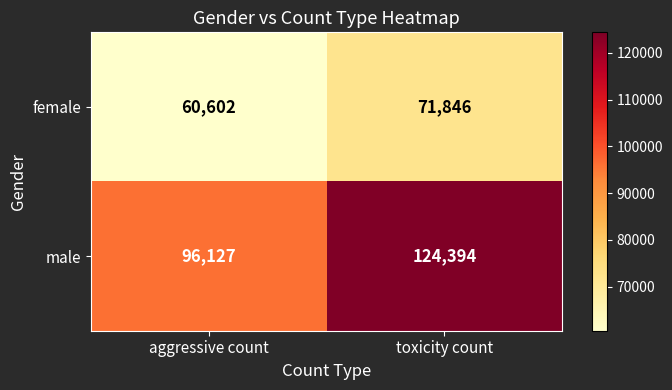

Rank the series by their maximum value, from highest to lowest.

male, female